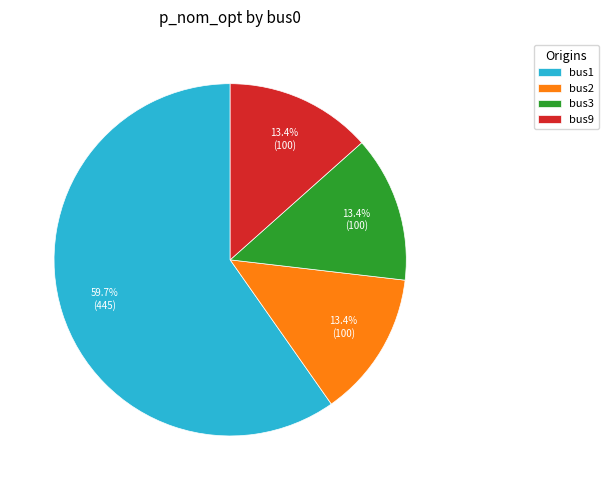

What portion of the pie excludes bus9?

86.6%